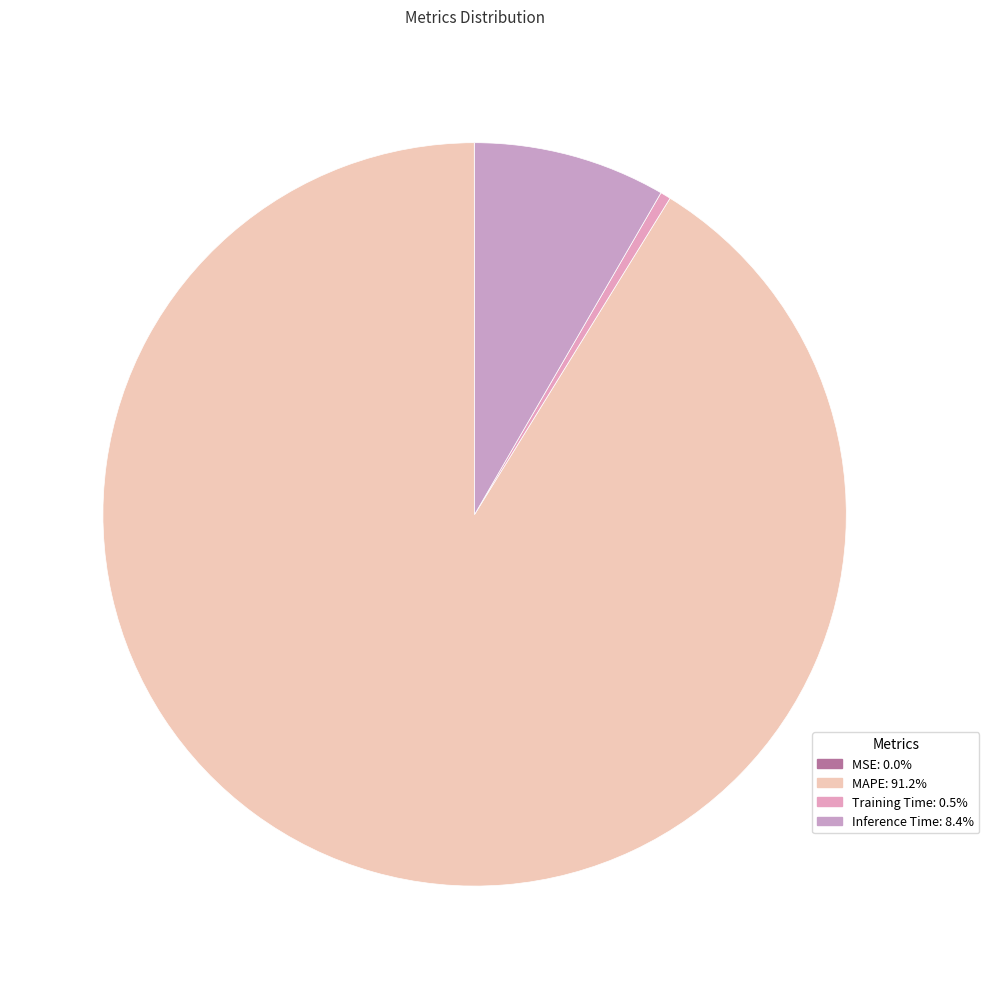

Rank the categories by value from highest to lowest.

MAPE, Inference Time, Training Time, MSE